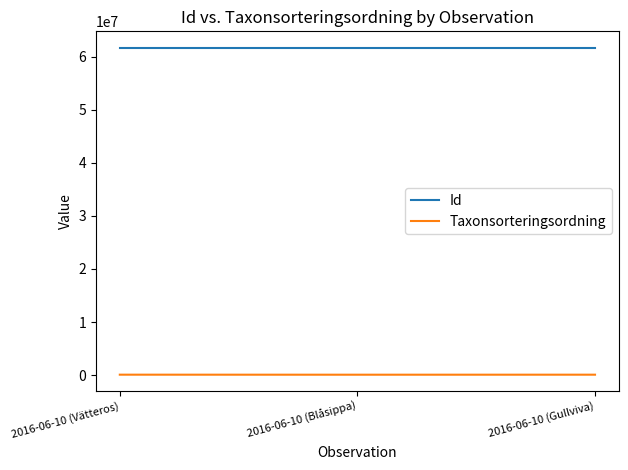

Is the value of Taxonsorteringsordning at 2016-06-10 (Gullviva) greater than the value of Id at 2016-06-10 (Vätteros)?

No